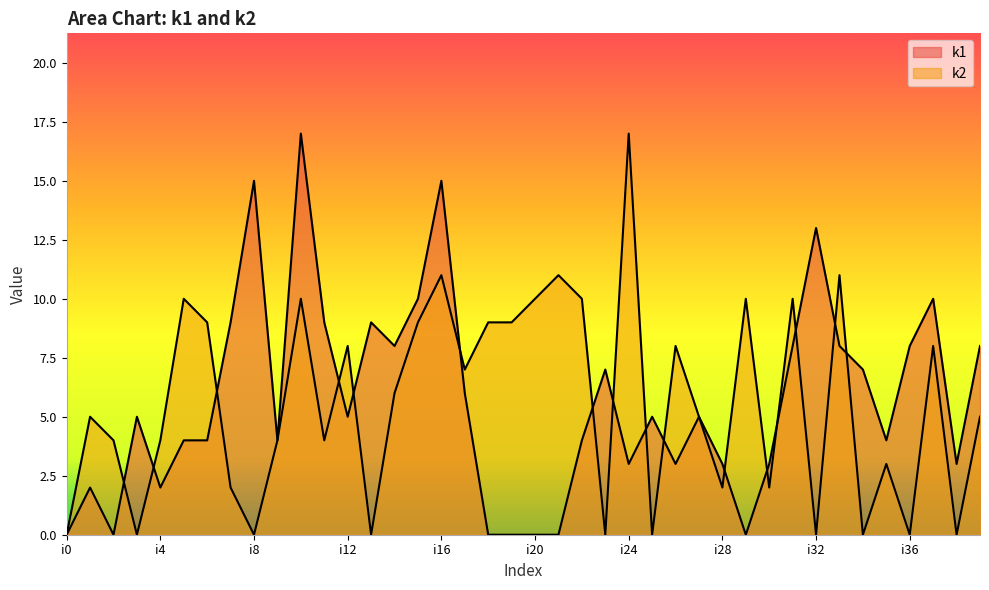

What is the sum of all k1 values?

226